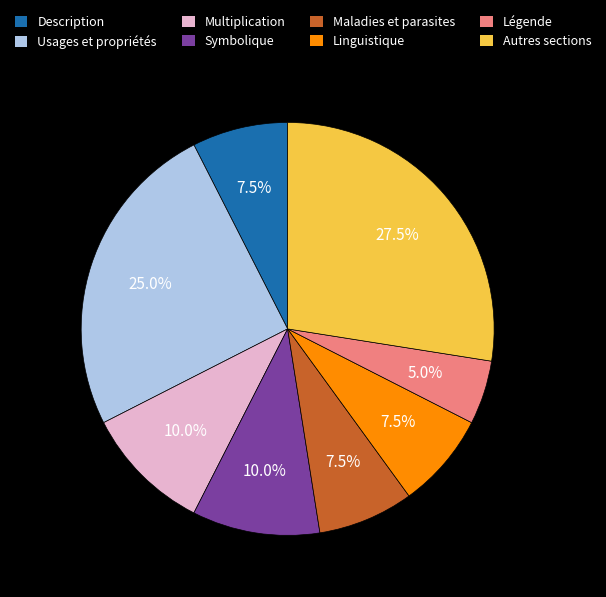

What is the smallest slice in the pie chart?

Légende